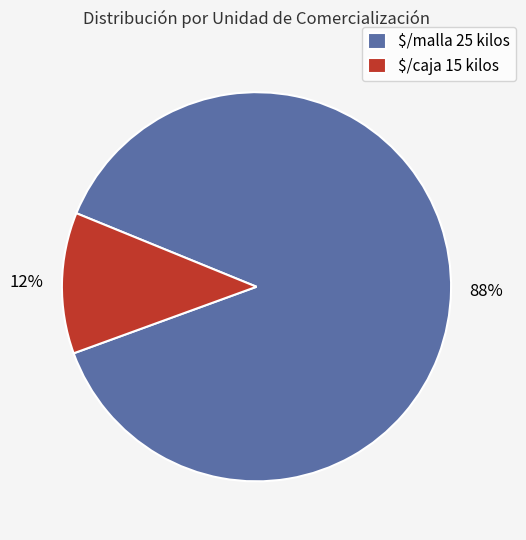

How many slices are in this pie chart?

2